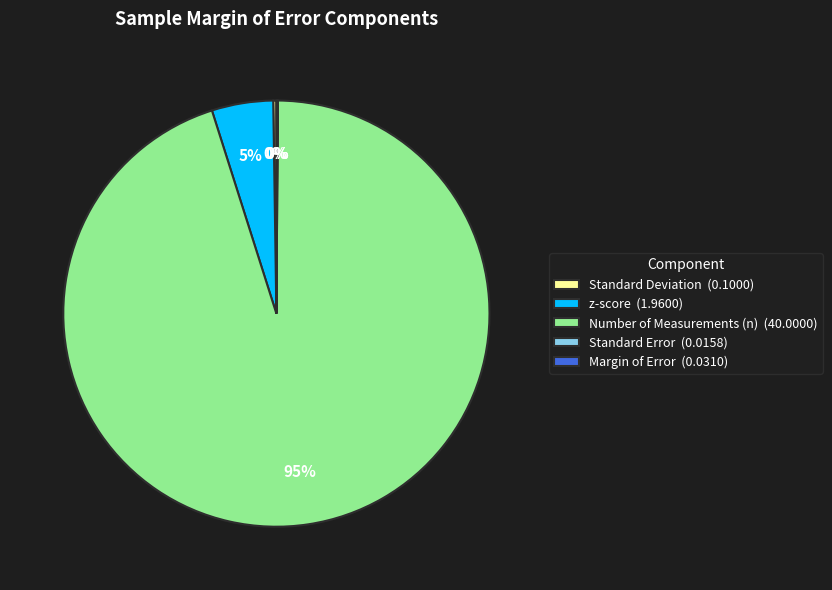

To the nearest percent, what is the average slice percentage?

20%